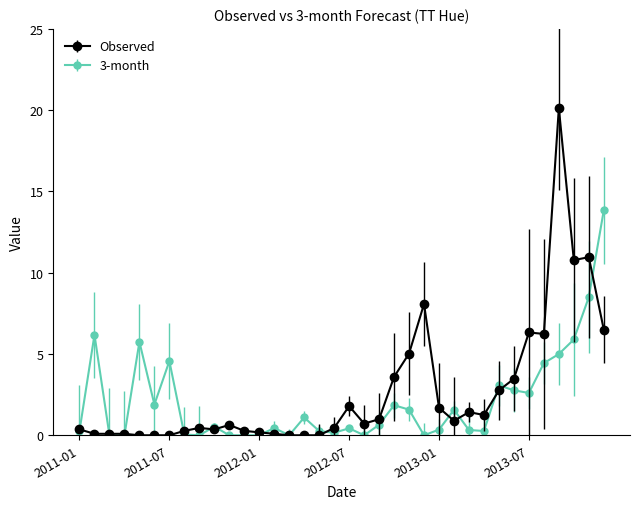

How many lines are shown in the chart?

2